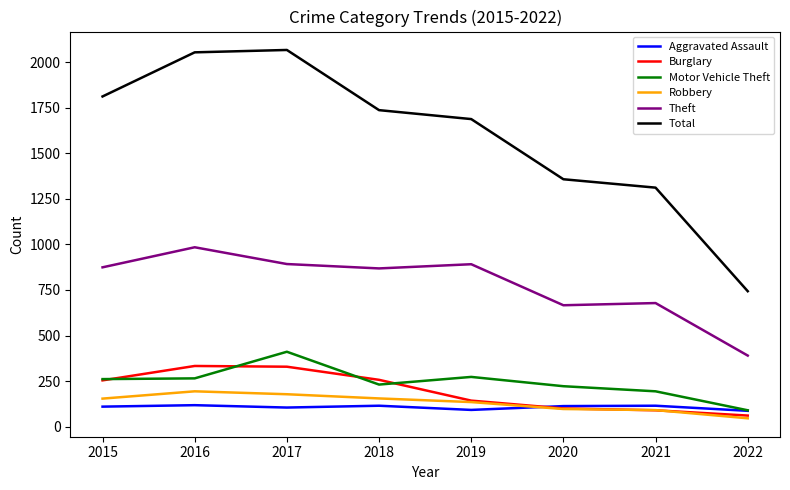

True or false: Burglary and Theft cross at least once.

False